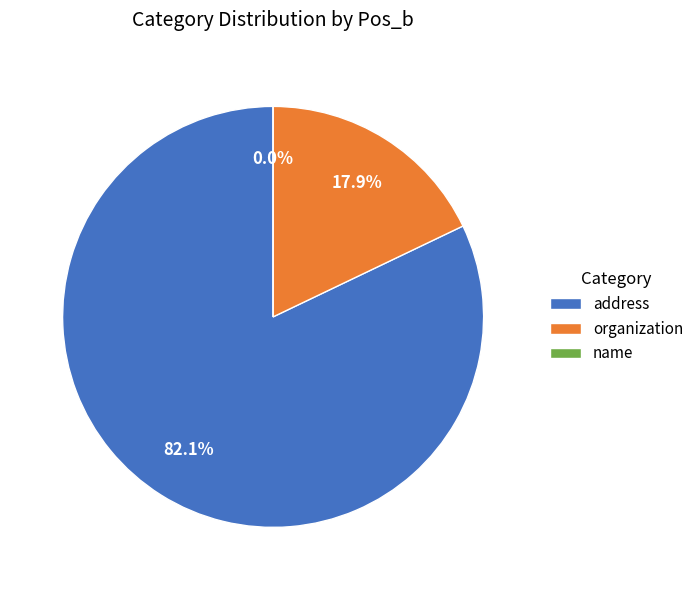

What is the smallest slice in the pie chart?

name